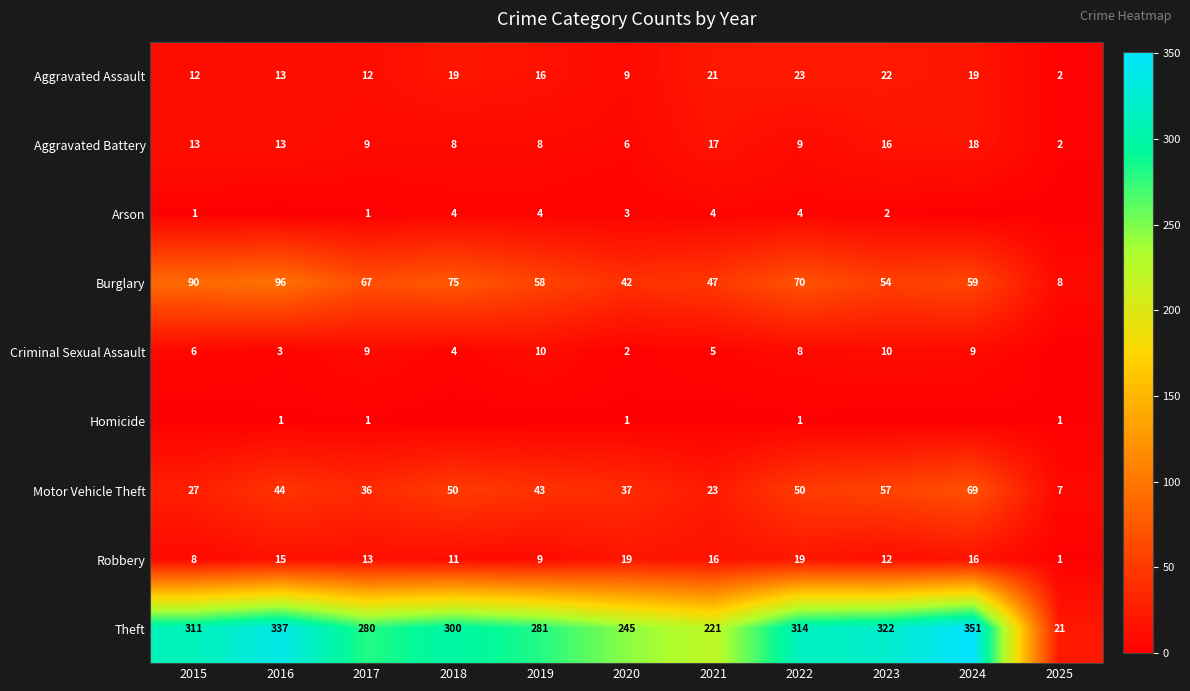

What is the sum of the Criminal Sexual Assault values at 2019 and 2023?

20